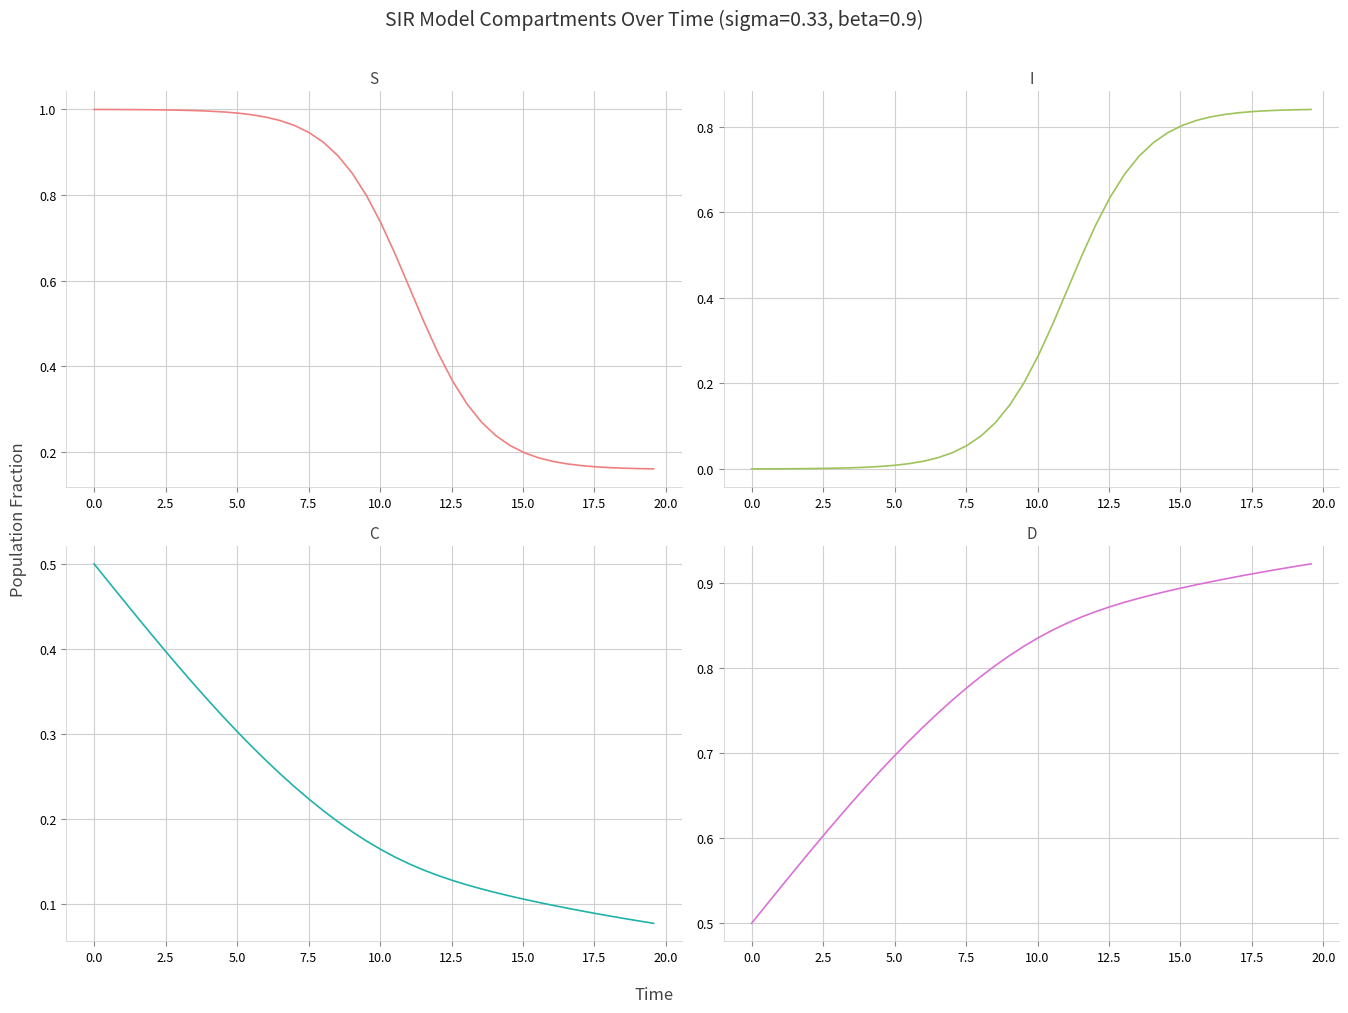

True or false: D and C intersect in this chart.

False